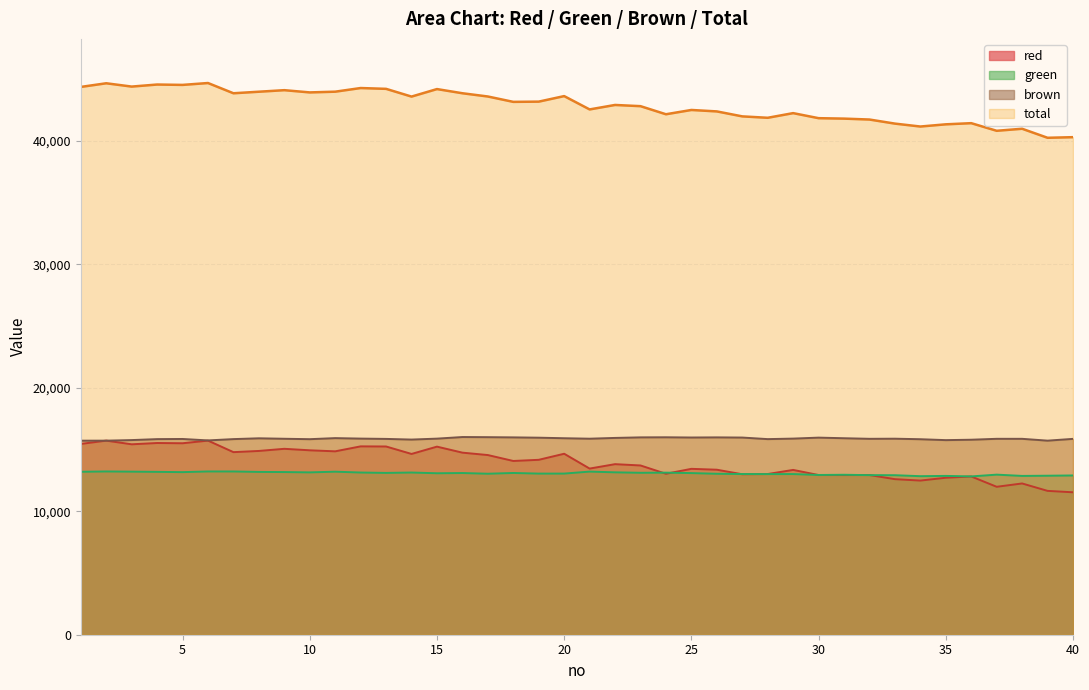

True or false: green and brown cross at least once.

False